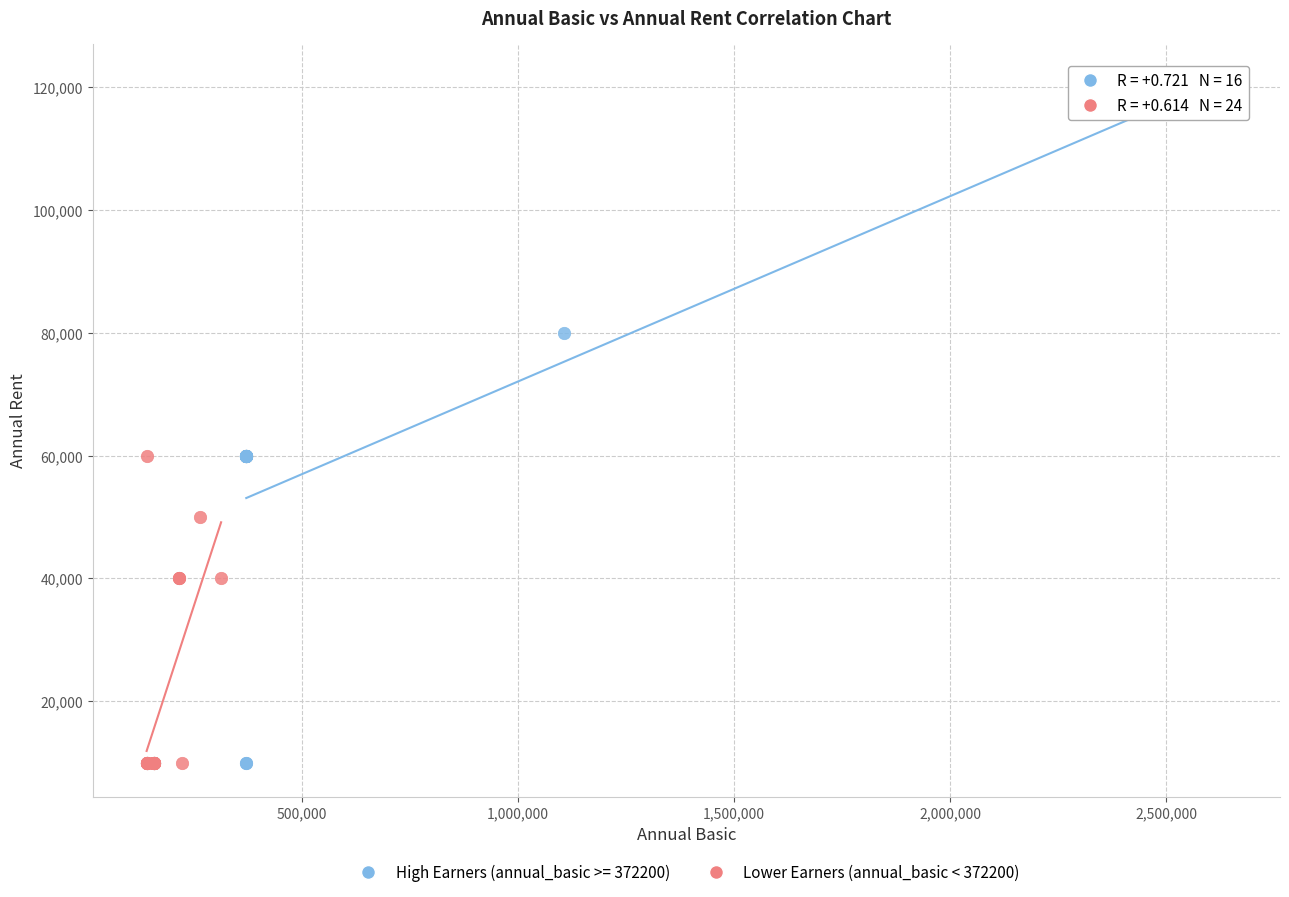

Which series contains the highest Y value?

High Earners (annual_basic >= 372200)